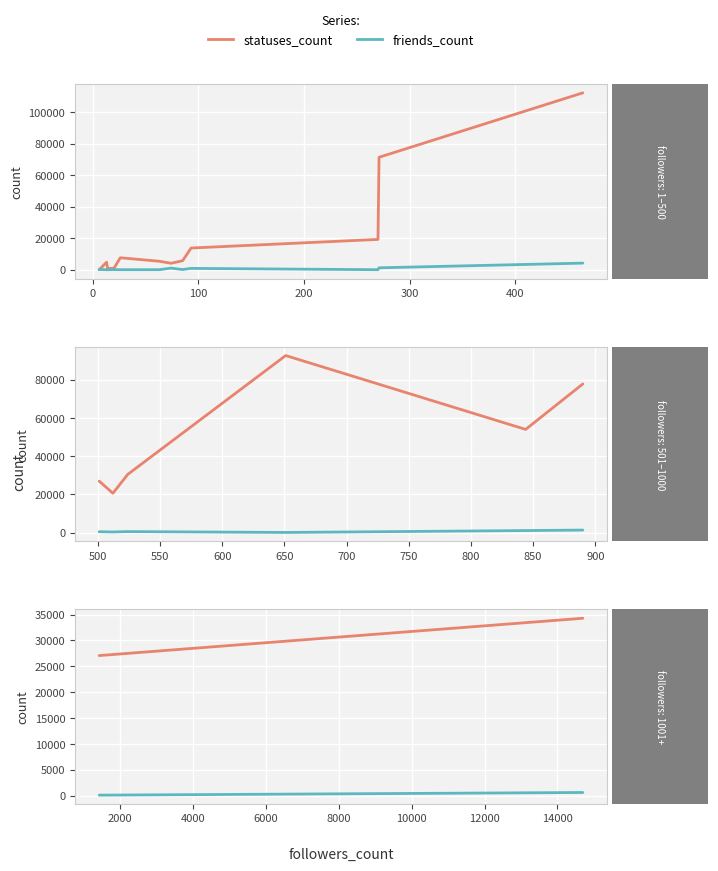

What are all the series names shown in the legend?

statuses_count, friends_count